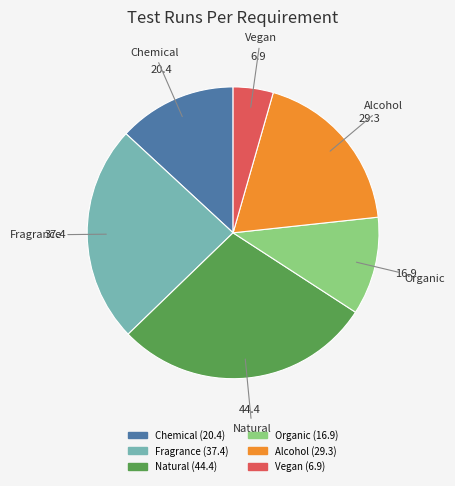

Does any single category account for the majority?

No